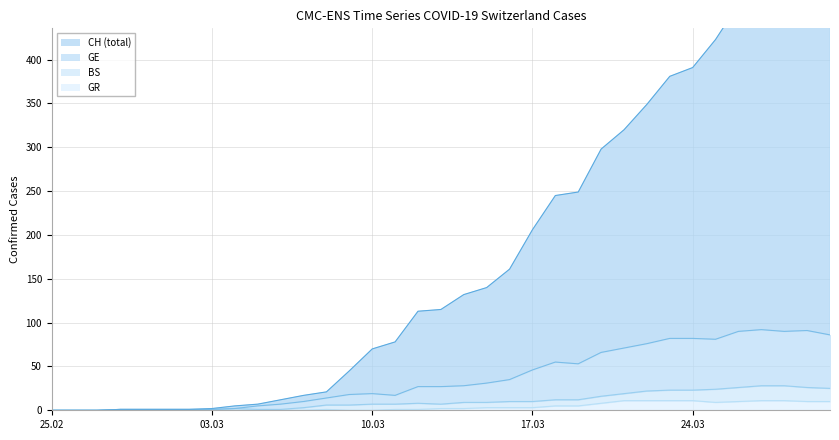

What is the difference between the maximum and second lowest values in the GR series?

11